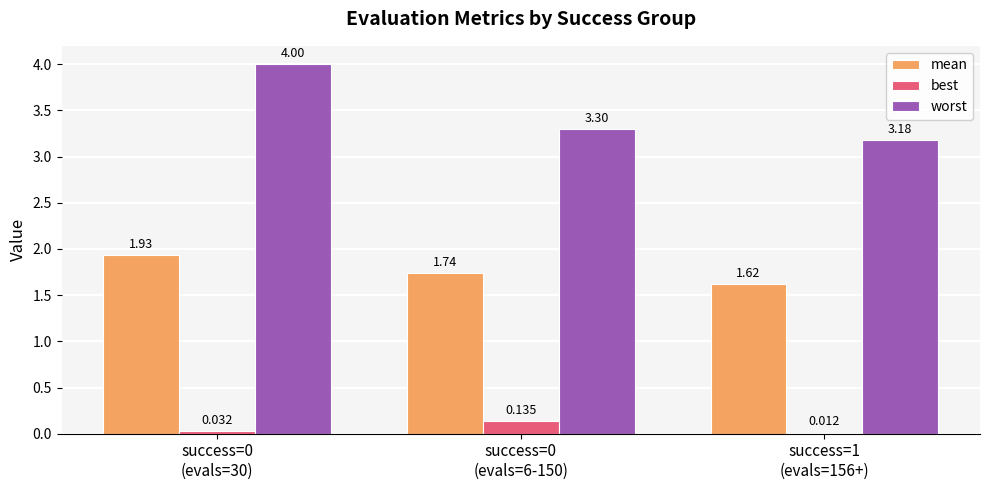

How many groups of bars are there?

3